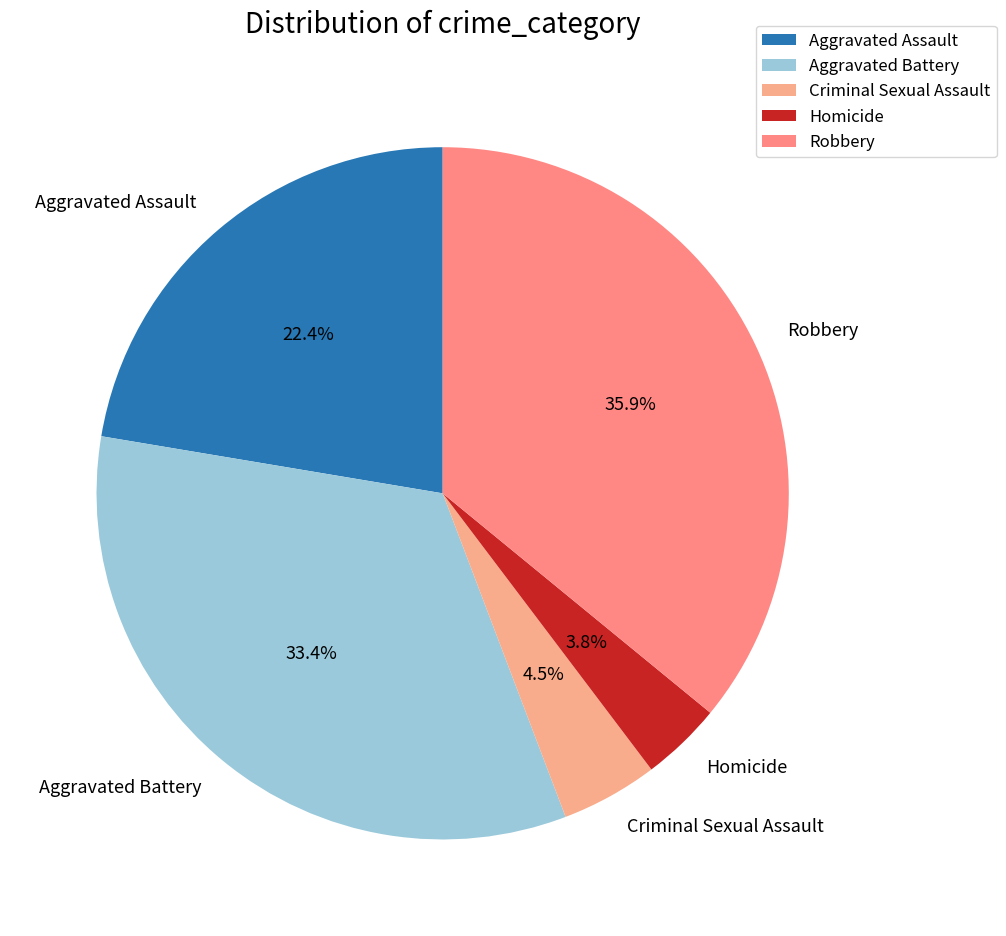

What is the ratio of the value at Homicide to the value at Robbery?

0.1